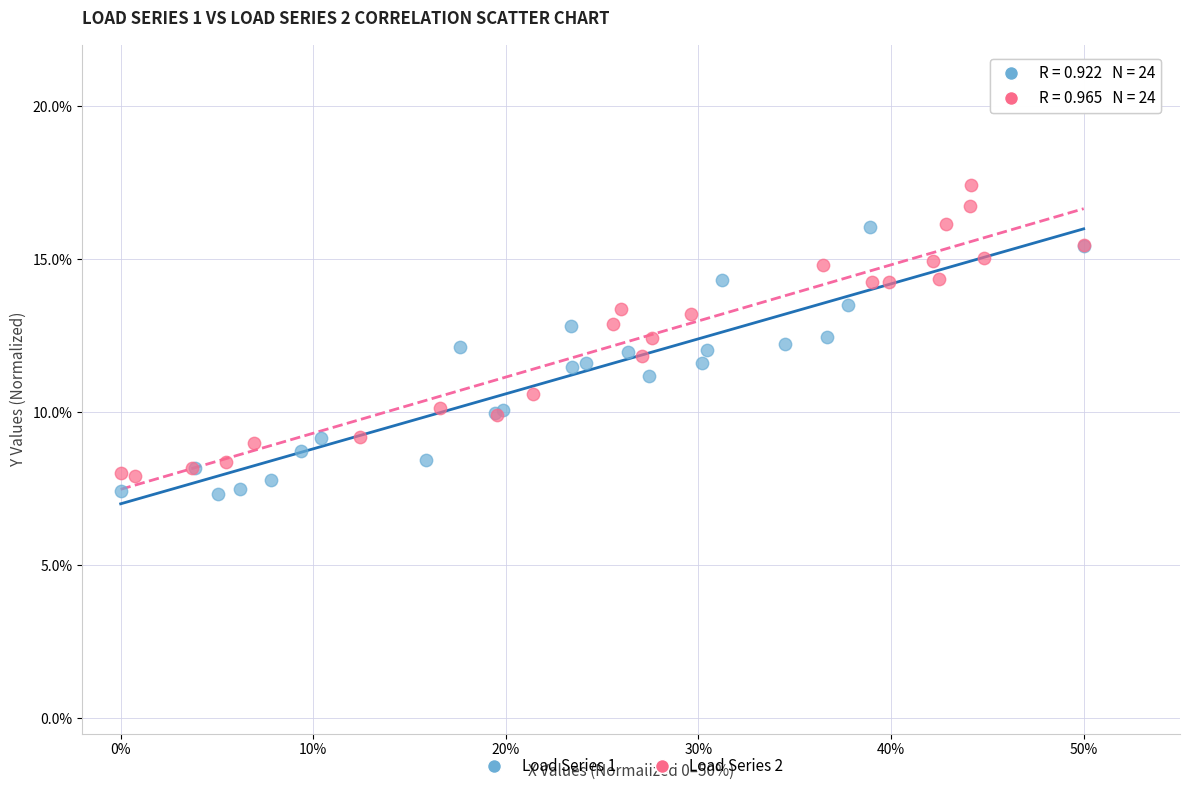

Which series reaches the maximum Y coordinate?

Load Series 2